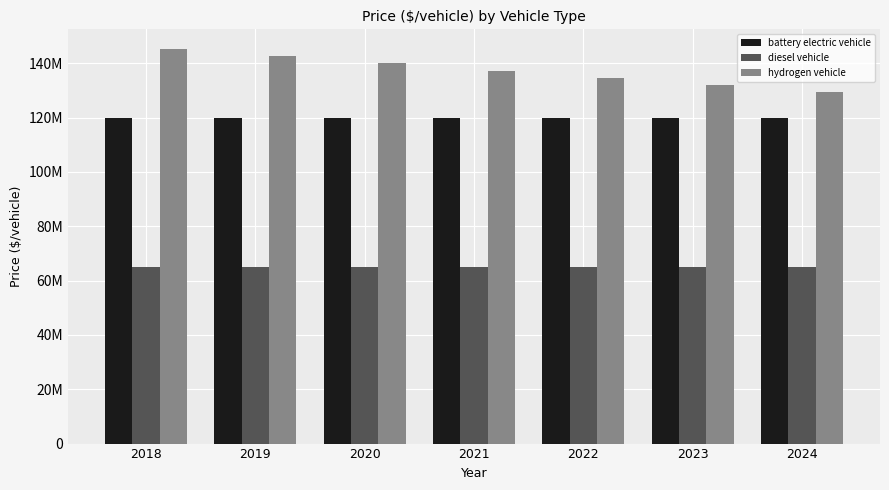

Does the chart contain any negative values?

No